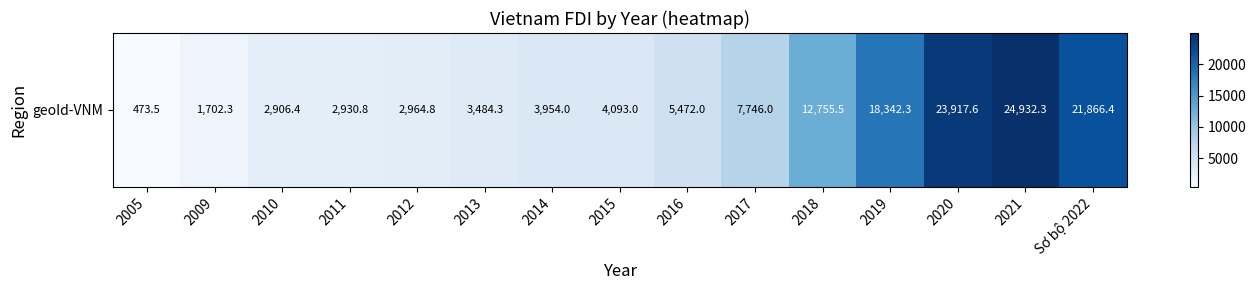

Is it true that the value at 2013 is 3484.3?

True